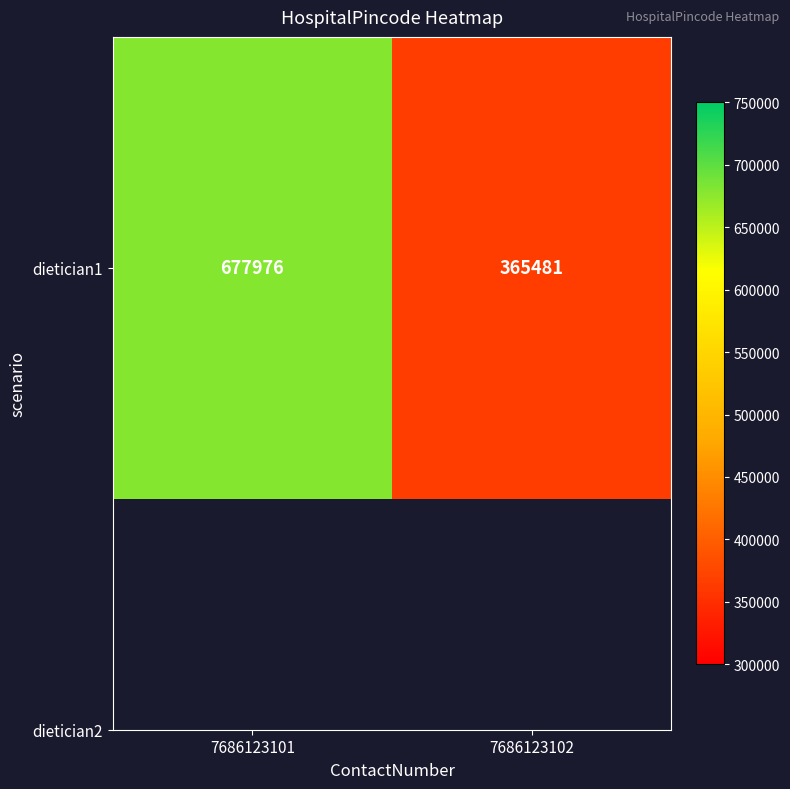

Reading left to right, list all the values displayed in this chart.

677976	365481